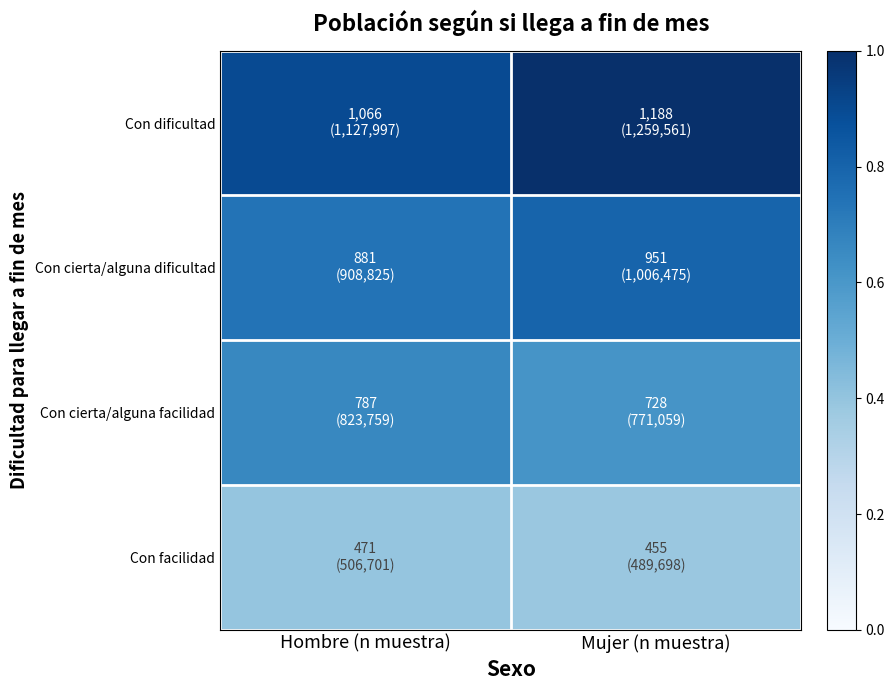

At which category is the sum across all series the highest?

Mujer (n muestra)